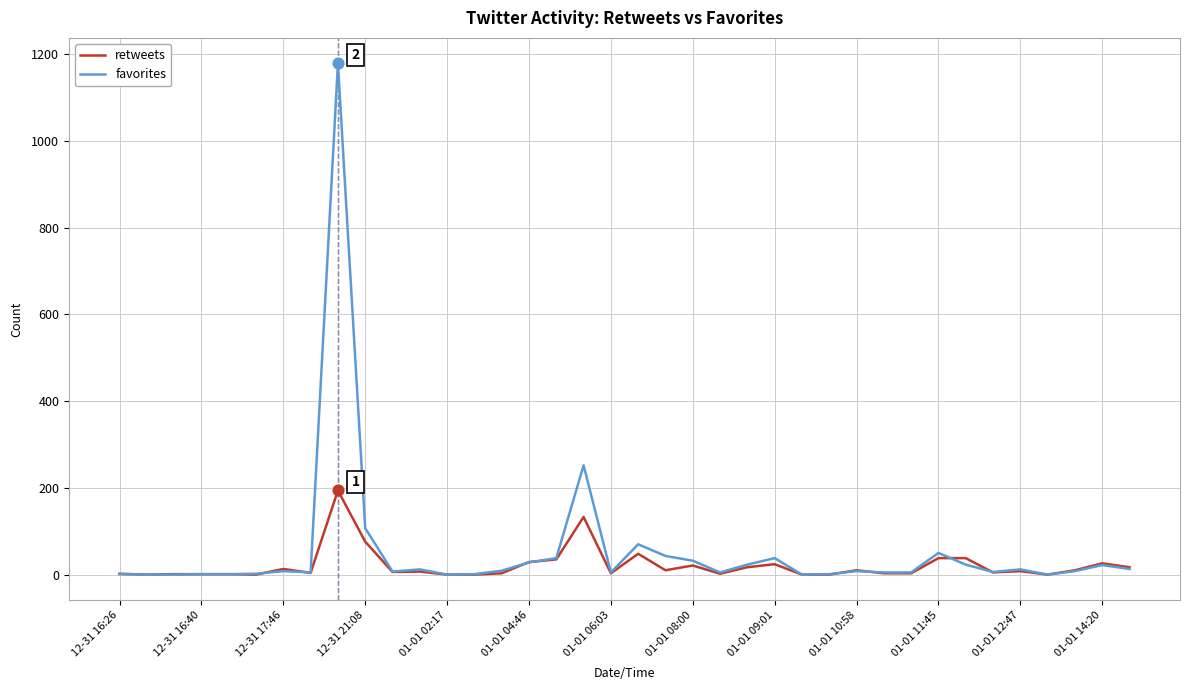

At how many categories does at least one series exceed 651?

1